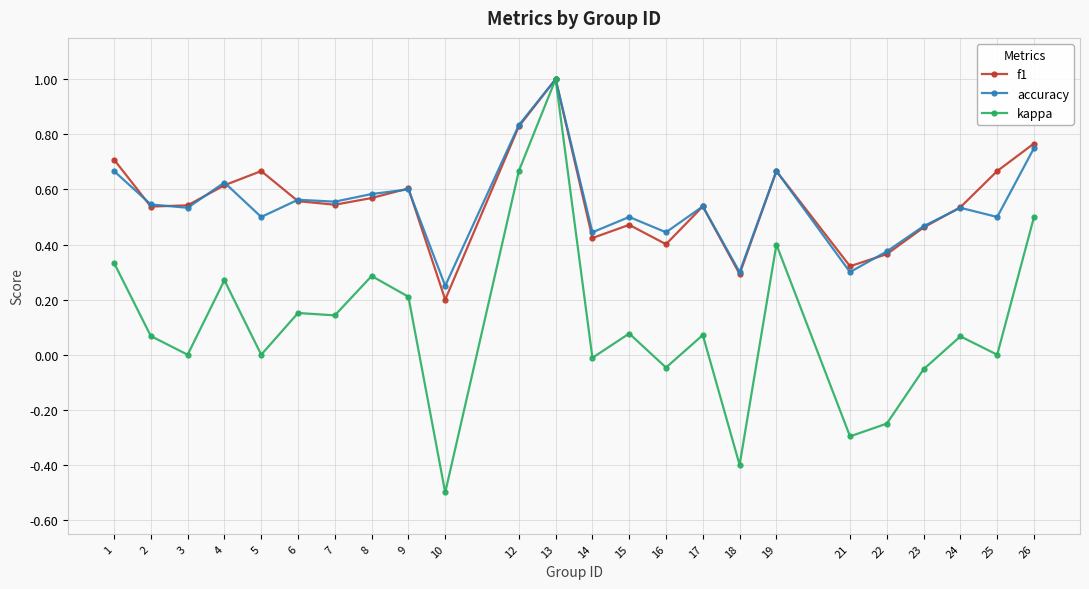

Is it true that accuracy equals 0.7 at 15?

False